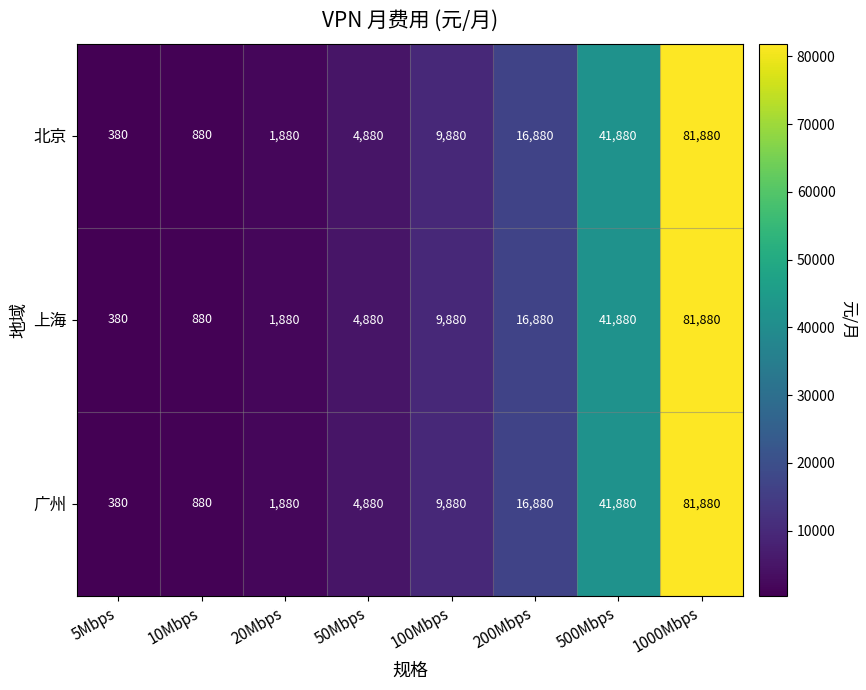

Where is 上海 nearest to the value 41130?

500Mbps